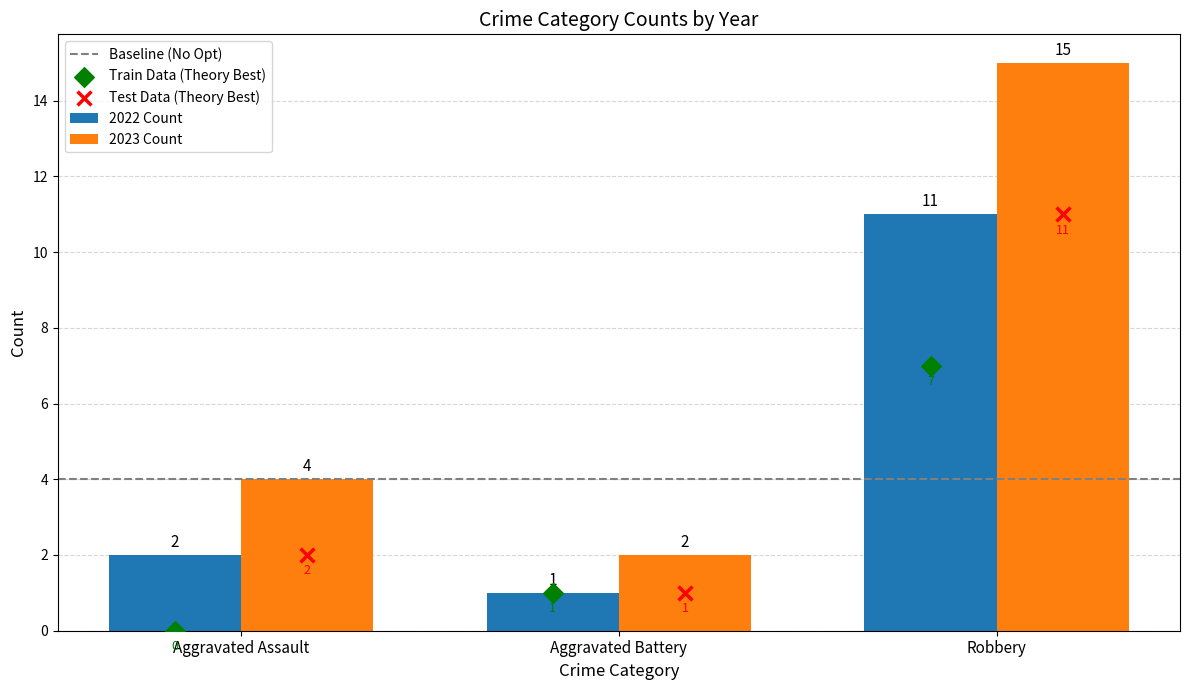

Is the value of 2023 Count at Aggravated Battery greater than the value of 2022 Count at Robbery?

No